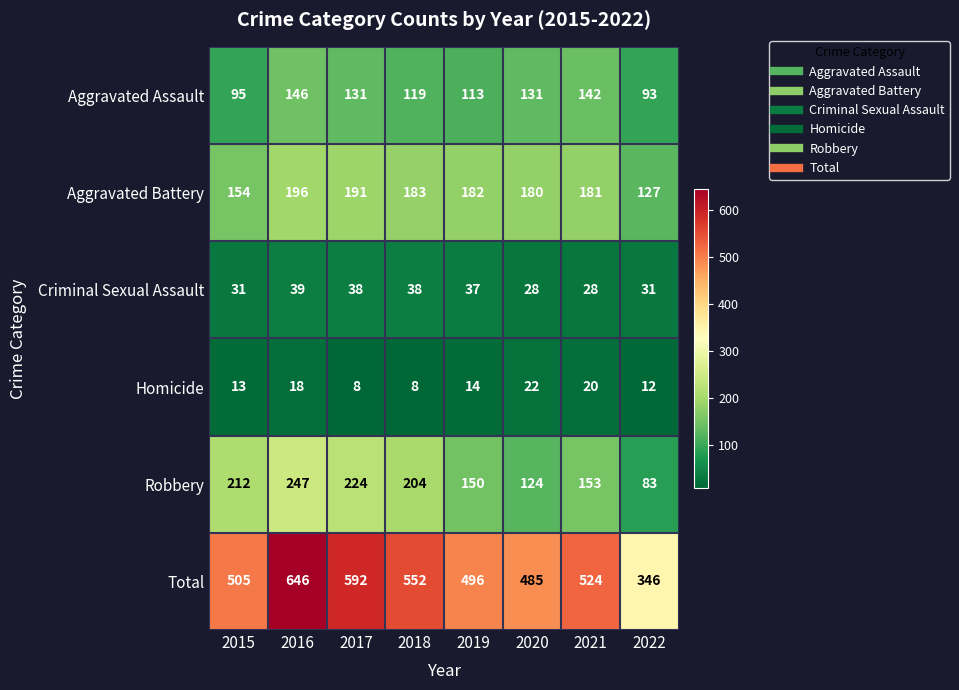

How many series are shown in this chart?

6